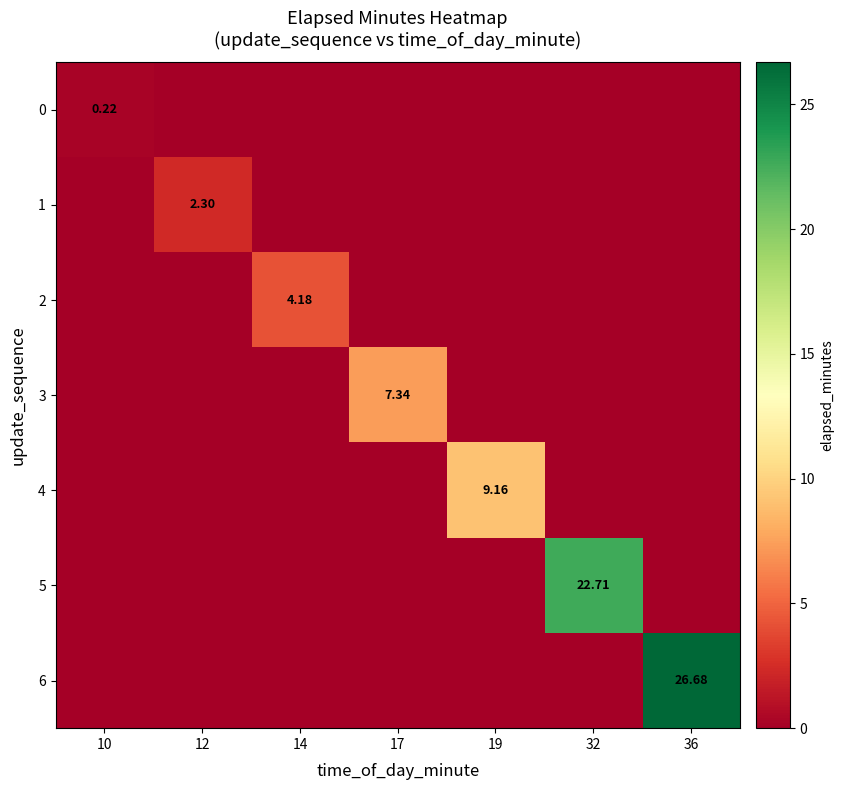

At which category is the sum across all series the highest?

36